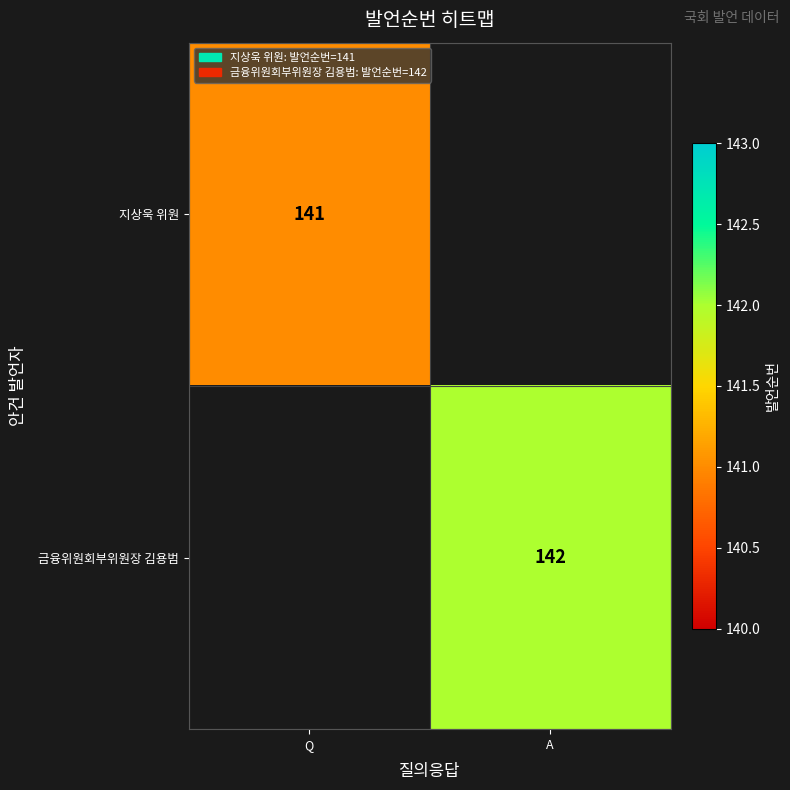

How many distinct data groups are displayed?

2